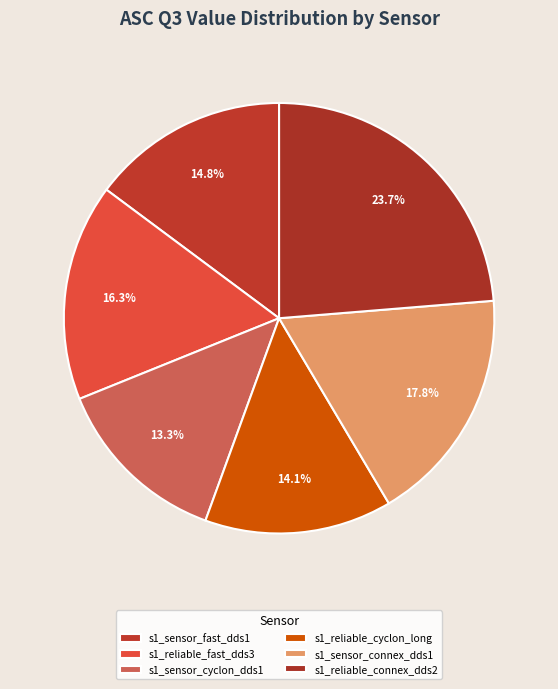

What portion of the pie excludes s1_sensor_connex_dds1?

82.2%